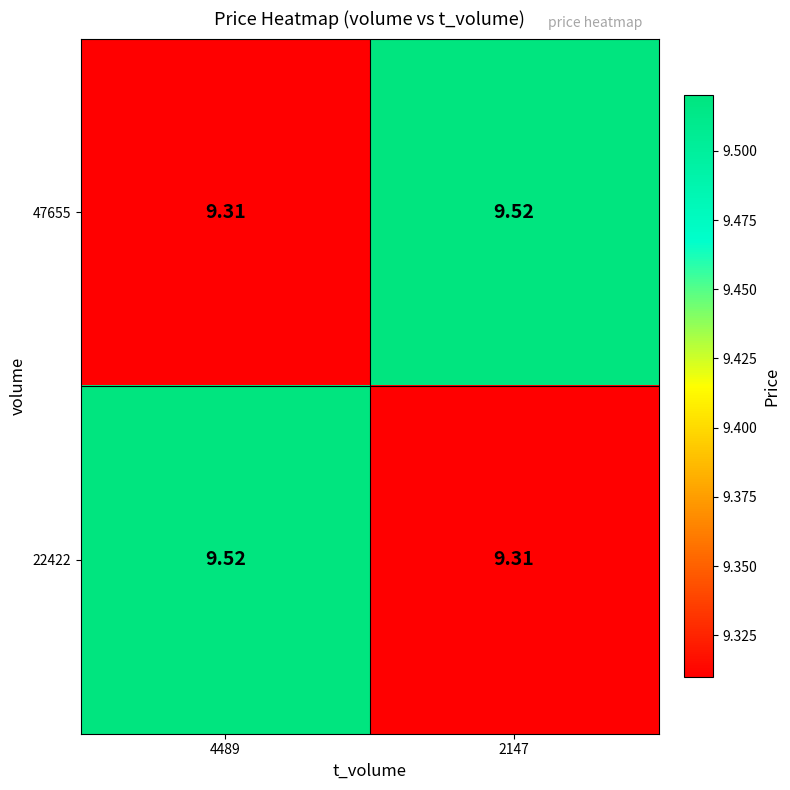

How many distinct data groups are displayed?

2